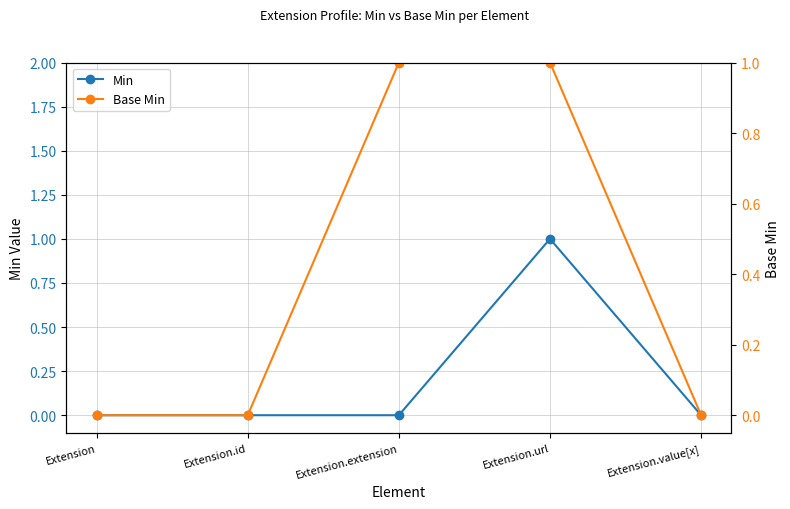

The Min series shows 0 at Extension.extension. True or false?

True